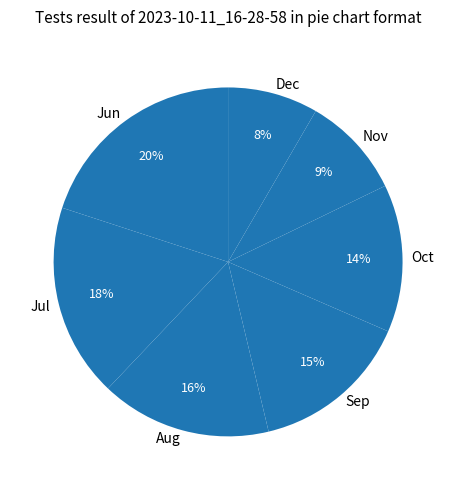

What is the largest slice in the pie chart?

Jun